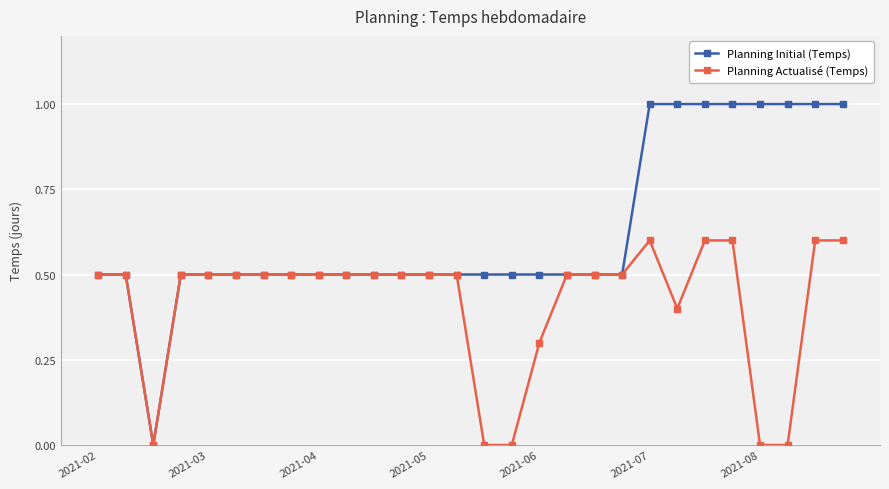

Reading left to right, list all the values displayed in this chart.

Planning Initial (Temps): 0.5	0.5	0.0	0.5	0.5	0.5	0.5	0.5	0.5	0.5	0.5	0.5	0.5	0.5	0.5	0.5	0.5	0.5	0.5	0.5	1.0	1.0	1.0	1.0	1.0	1.0	1.0	1.0
Planning Actualisé (Temps): 0.5	0.5	0.0	0.5	0.5	0.5	0.5	0.5	0.5	0.5	0.5	0.5	0.5	0.5	0.0	0.0	0.3	0.5	0.5	0.5	0.6	0.4	0.6	0.6	0.0	0.0	0.6	0.6